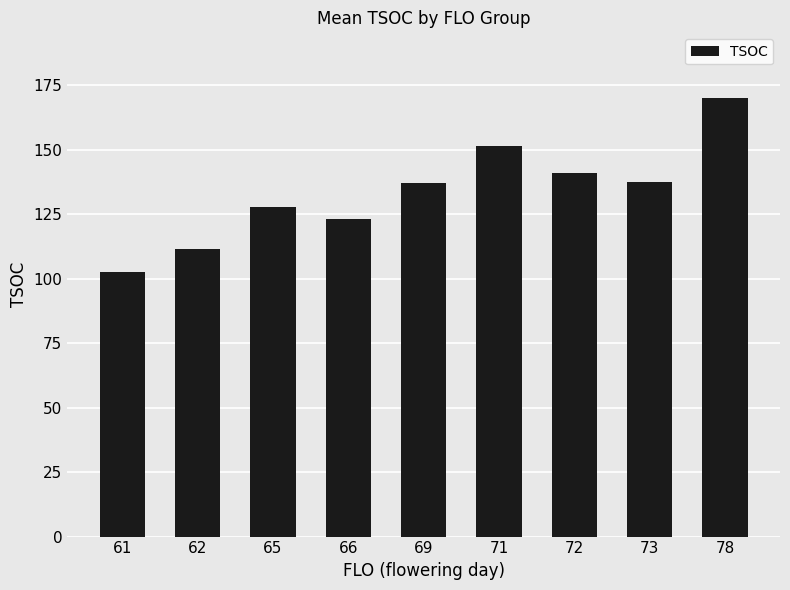

Count the number of data series in this chart.

1